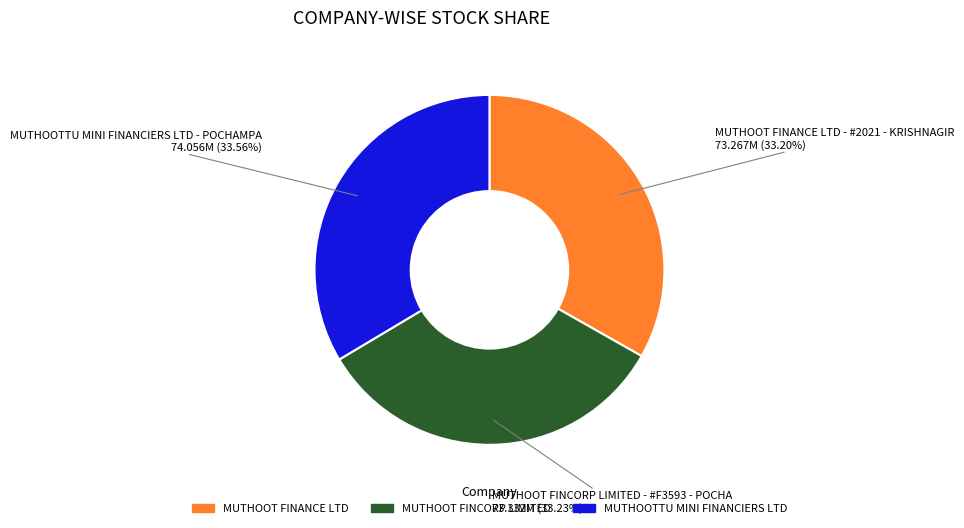

Is there a majority slice in this chart?

No